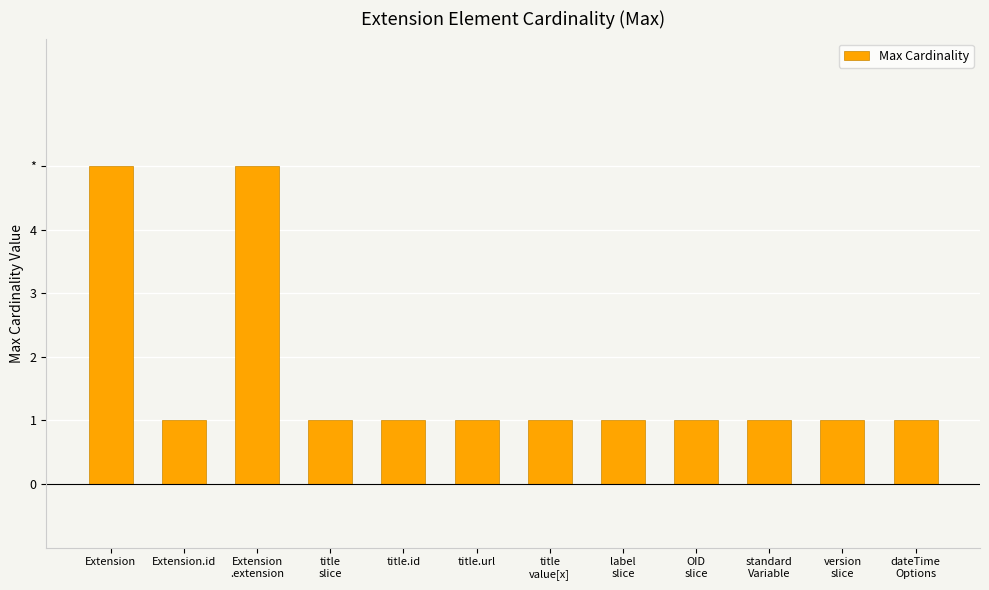

Rank the categories by value from lowest to highest.

Extension.id, title
slice, title.id, title.url, title
value[x], label
slice, OID
slice, standard
Variable, version
slice, dateTime
Options, Extension, Extension
.extension